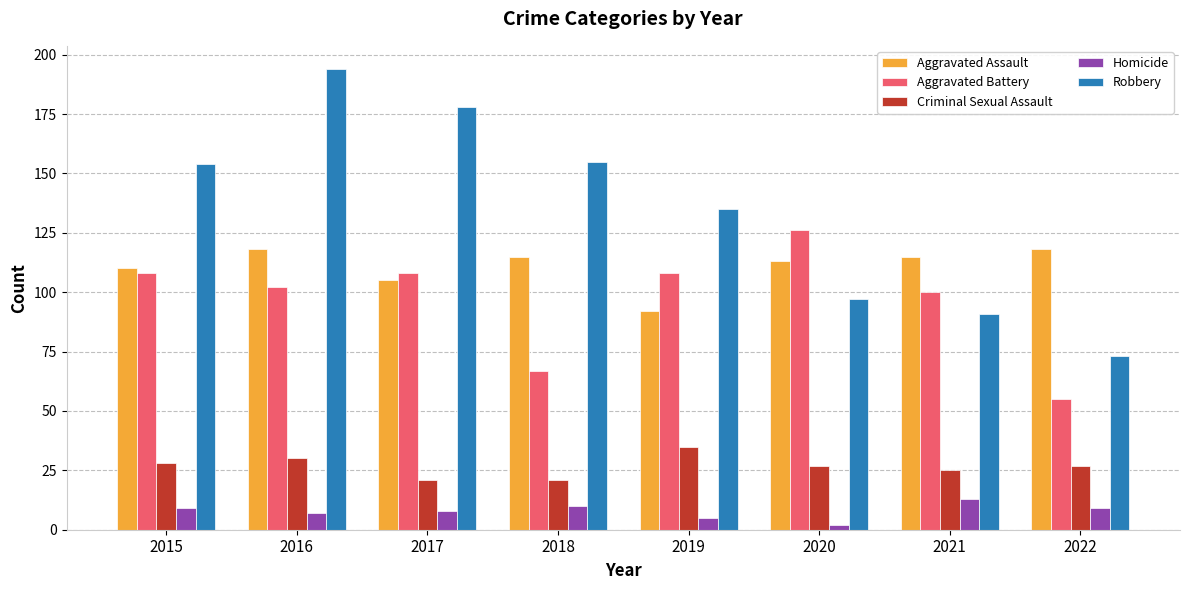

Which label corresponds to the smallest value in the chart?

2020